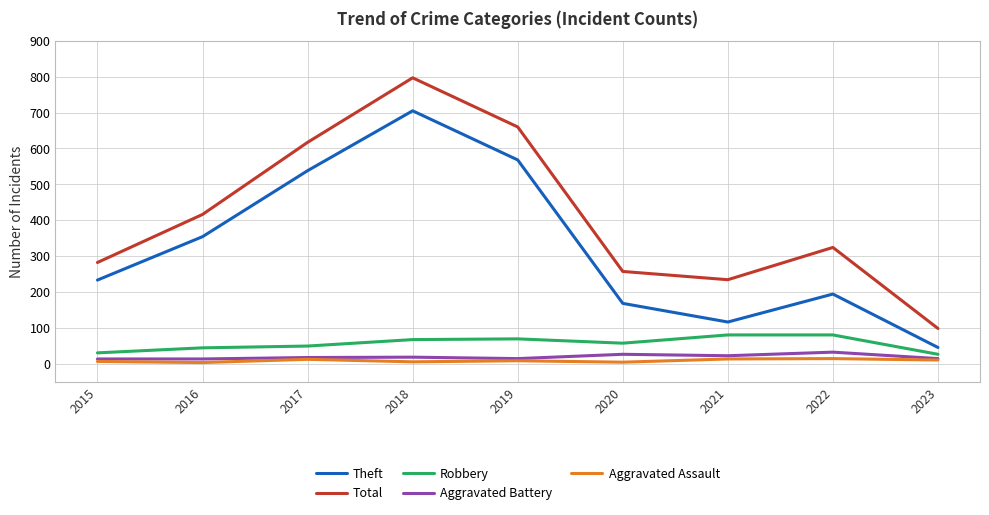

Is this an area chart (filled region under the line)?

No